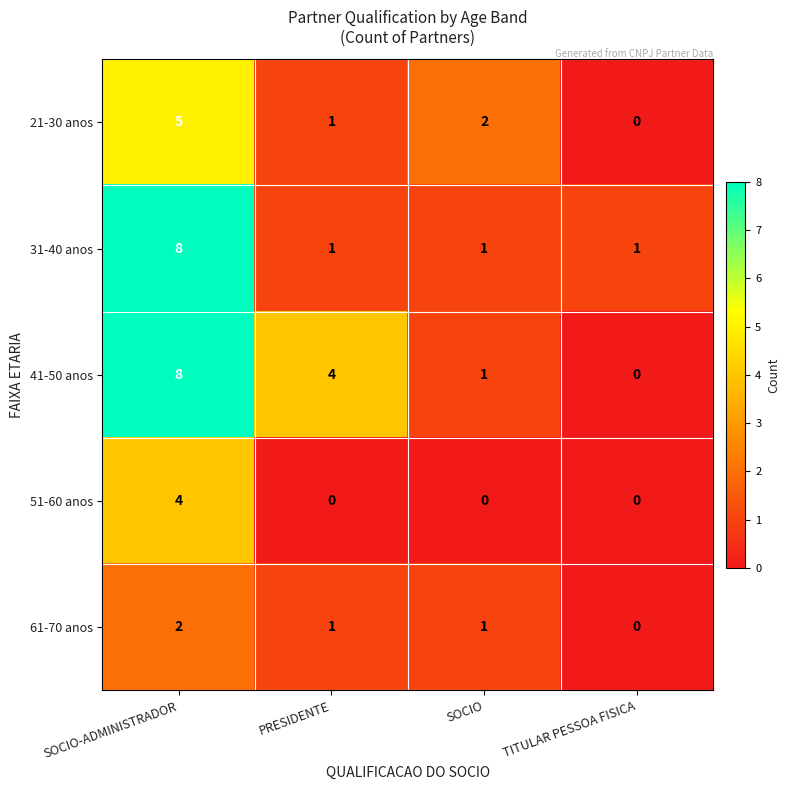

What is the total value across all series at SOCIO-ADMINISTRADOR?

27